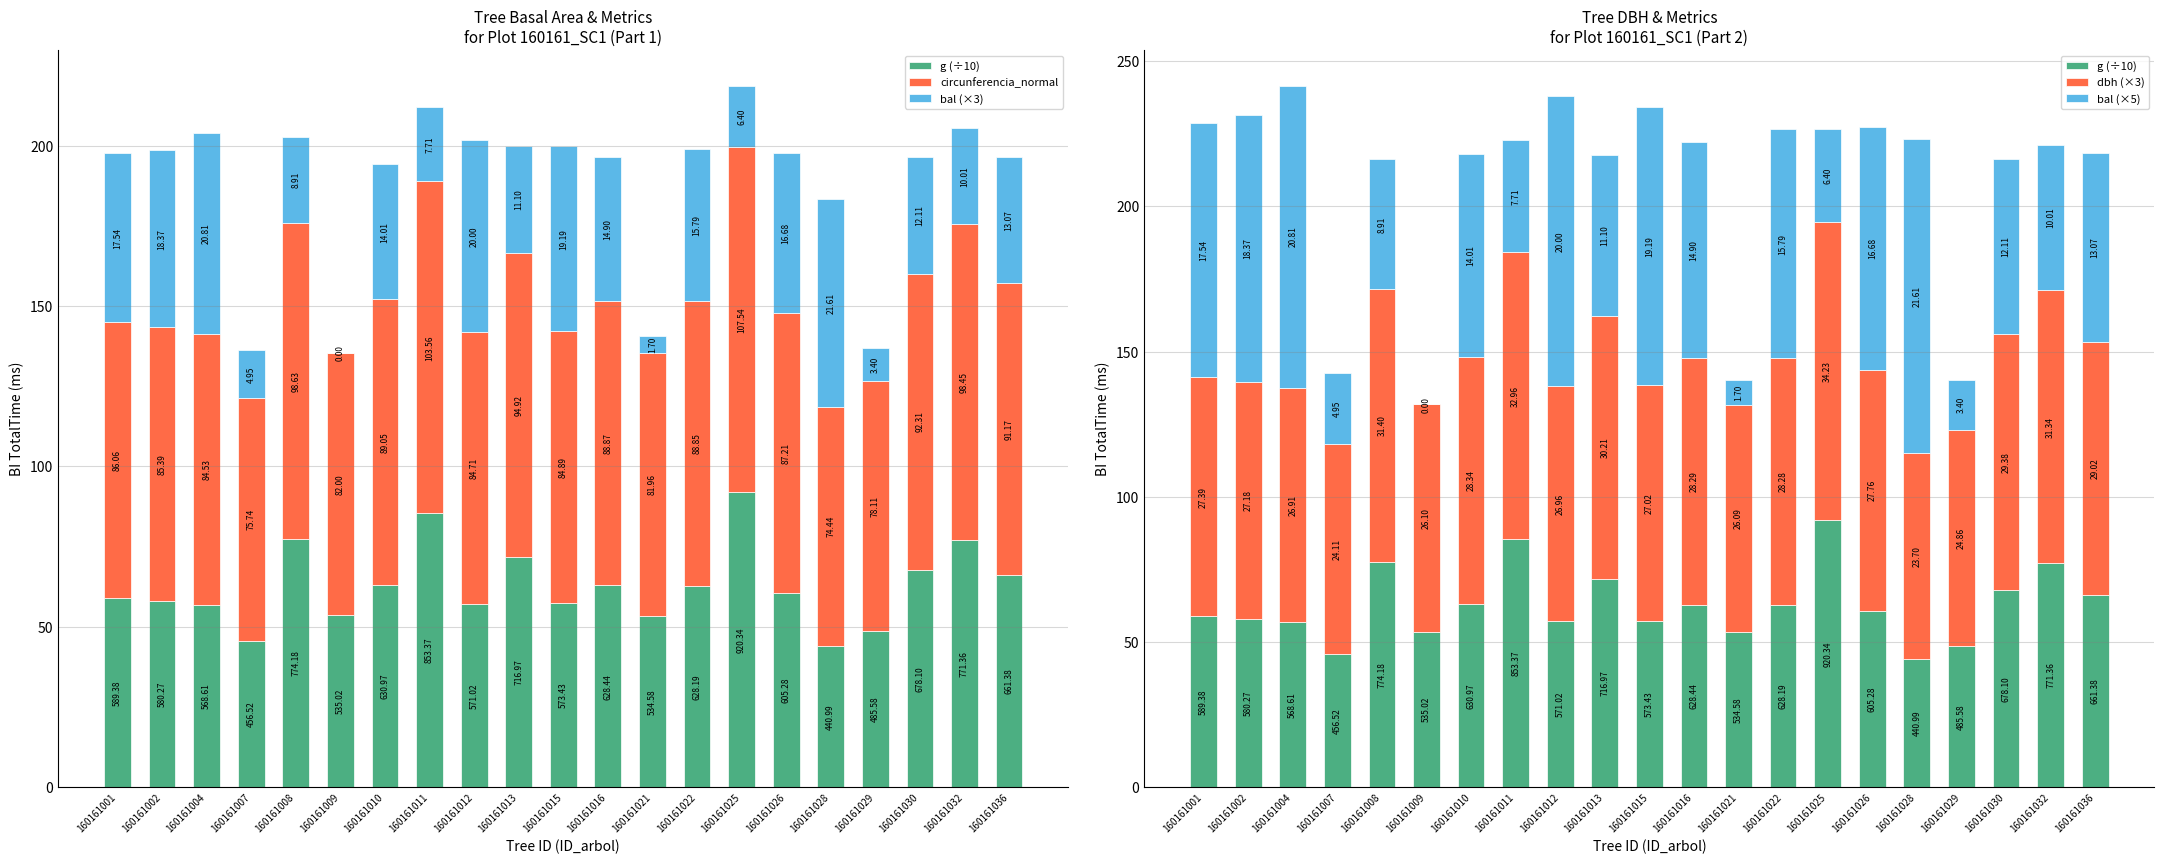

List the series in order of their peak value, lowest first.

bal (×3), g (÷10), dbh (×3), circunferencia_normal, bal (×5)